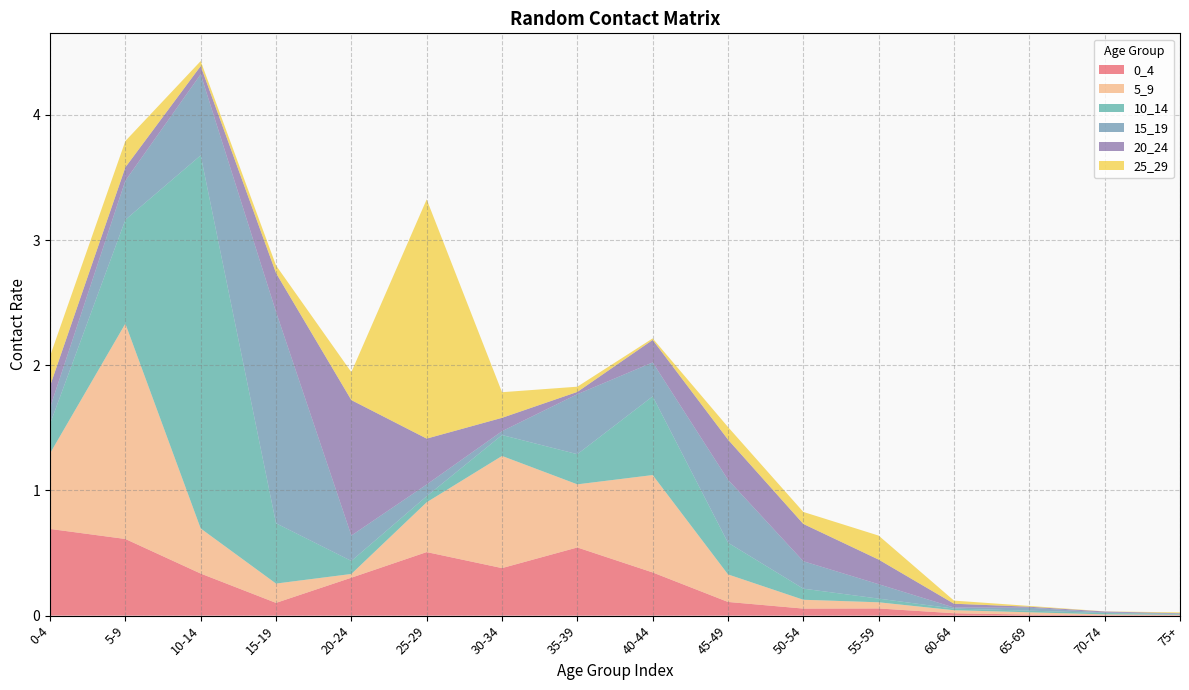

Reading left to right, list all the values displayed in this chart.

0_4: 0.7	0.6	0.3	0.1	0.3	0.5	0.4	0.5	0.3	0.1	0.1	0.1	0.0	0.0	0.0	0.0
5_9: 0.6	1.7	0.4	0.2	0.0	0.4	0.9	0.5	0.8	0.2	0.1	0.0	0.0	0.0	0.0	0.0
10_14: 0.2	0.8	3.0	0.5	0.1	0.0	0.2	0.2	0.6	0.3	0.1	0.0	0.0	0.0	0.0	0.0
15_19: 0.1	0.3	0.6	1.7	0.2	0.1	0.0	0.5	0.3	0.5	0.2	0.1	0.0	0.0	0.0	0.0
20_24: 0.2	0.1	0.1	0.3	1.1	0.4	0.1	0.0	0.2	0.3	0.3	0.2	0.0	0.0	0.0	0.0
25_29: 0.2	0.2	0.0	0.1	0.2	1.9	0.2	0.0	0.0	0.1	0.1	0.2	0.0	0.0	0.0	0.0